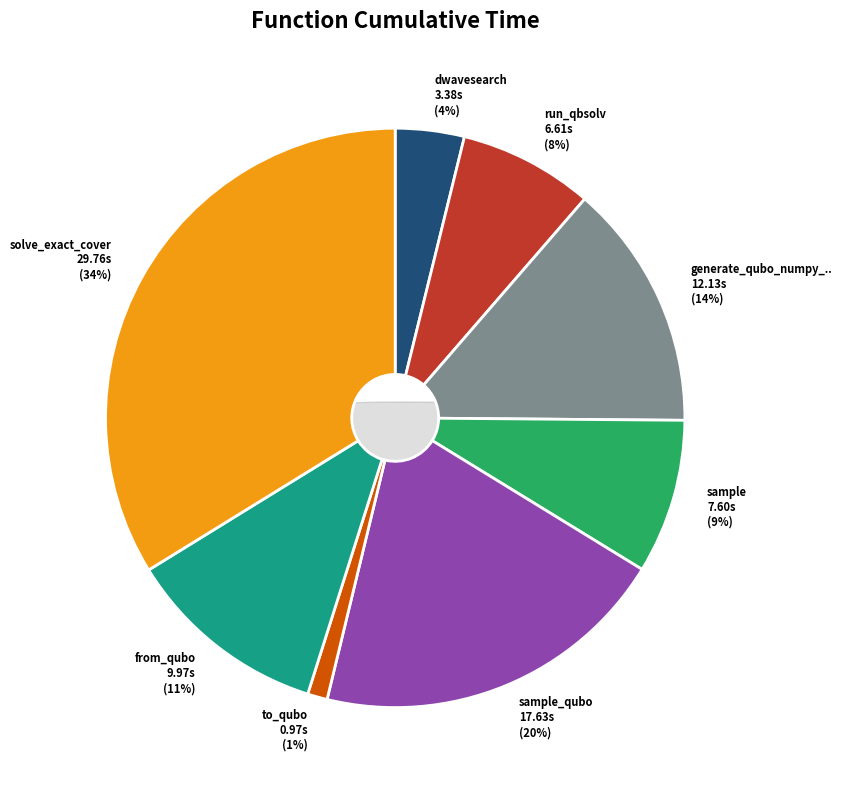

Between from_qubo and sample, which is larger?

from_qubo